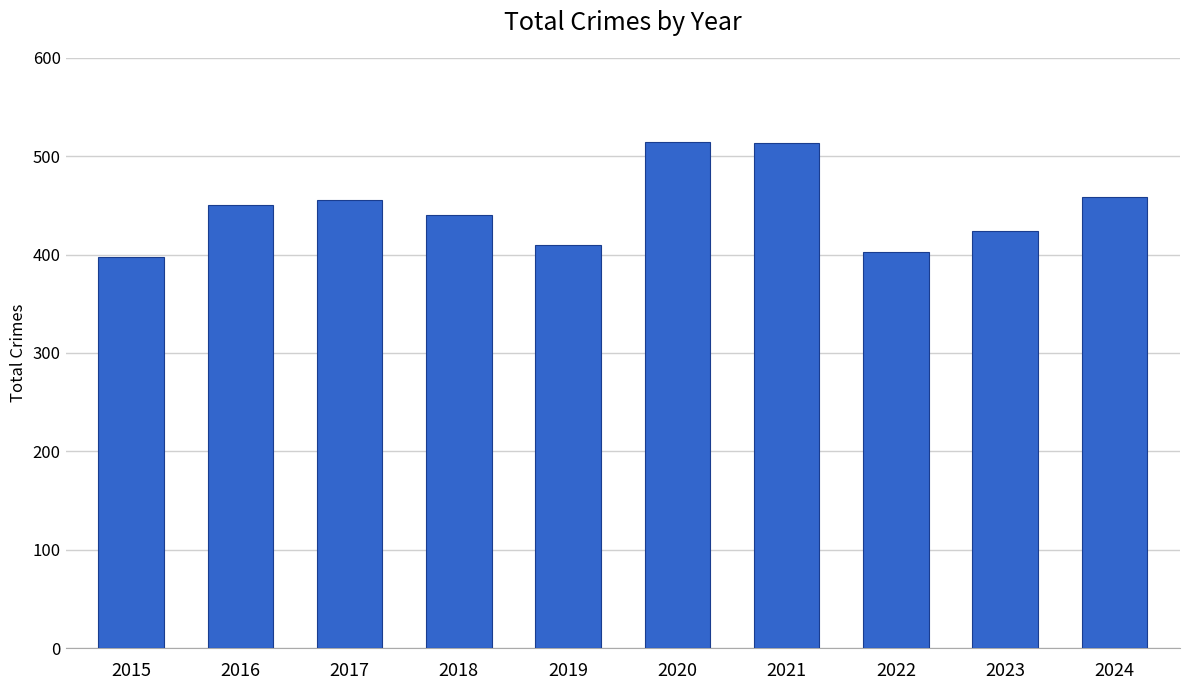

What is the average value?

447